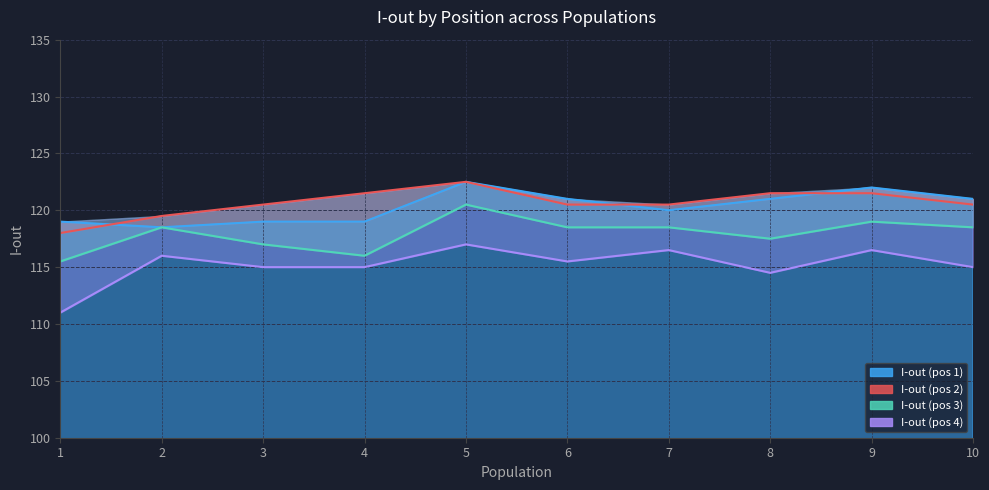

True or false: I-out (pos 4) and I-out (pos 2) cross at least once.

False